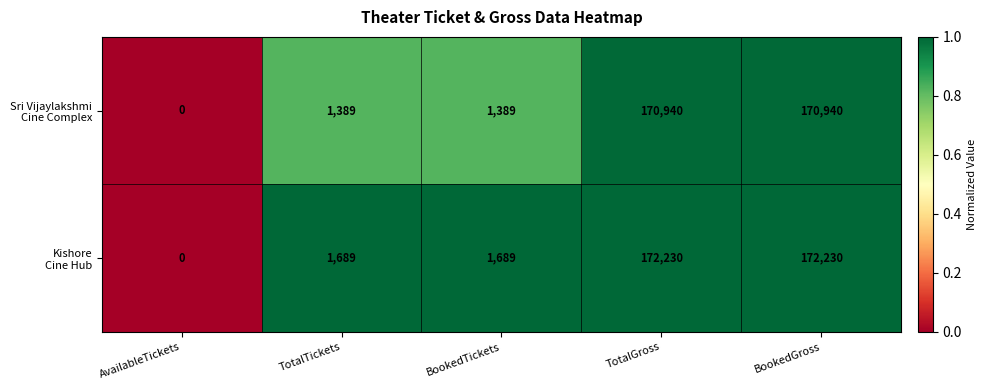

Which label corresponds to the smallest value in the chart?

AvailableTickets